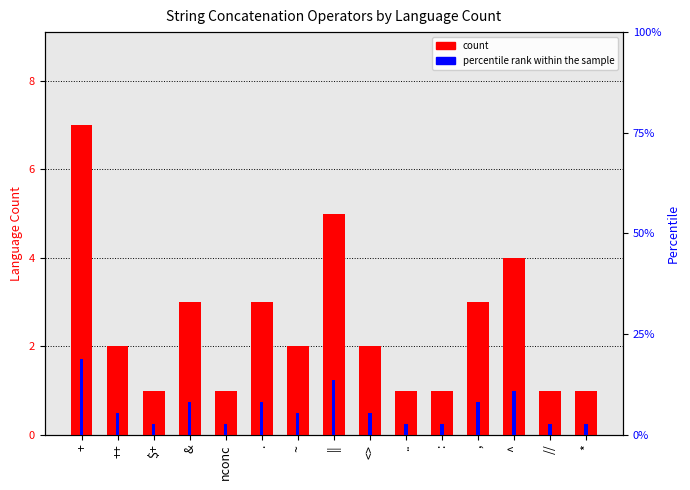

The count series shows 1.8 at //. True or false?

False